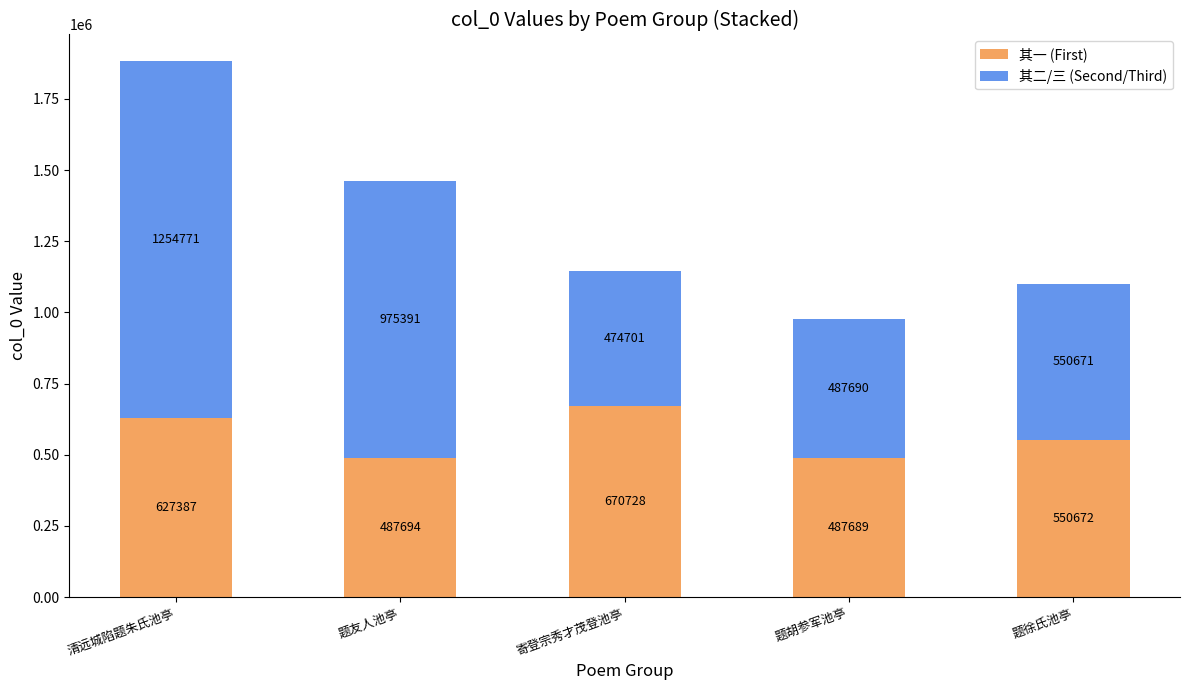

At which label is 其一 (First) closest to 579208?

题徐氏池亭